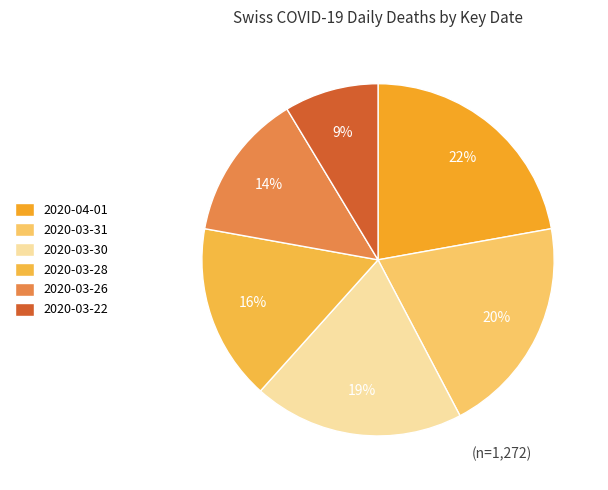

How many segments does this pie chart have?

6